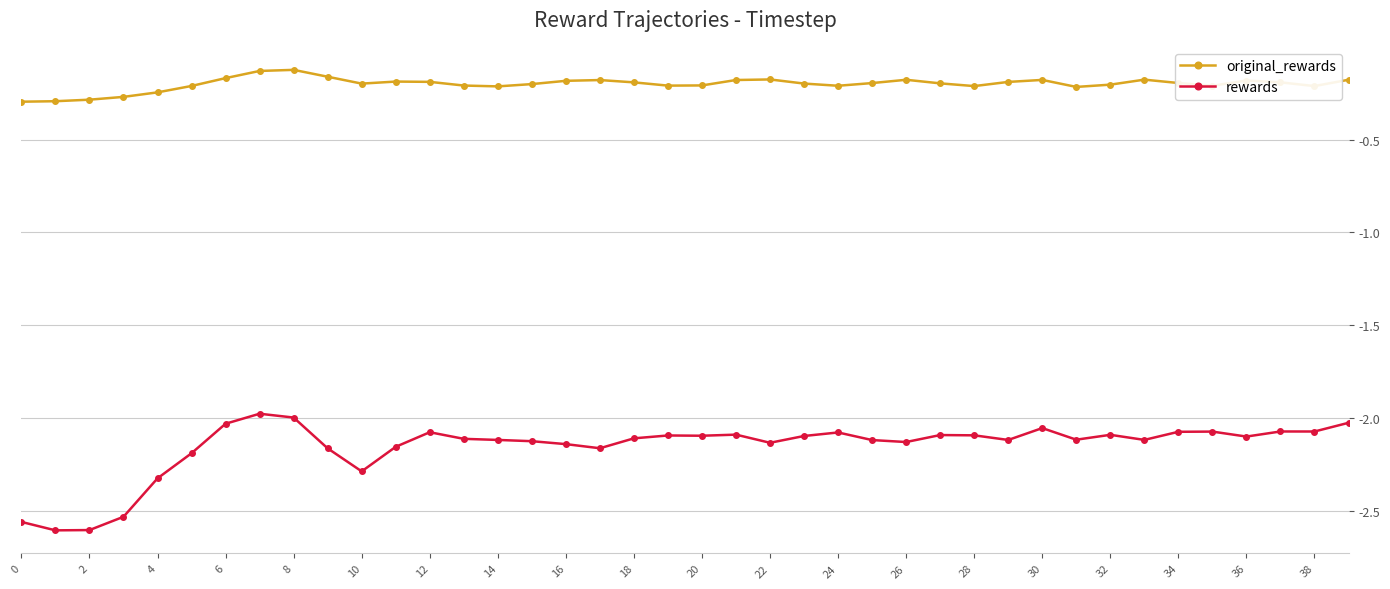

What is the difference between the second highest and second lowest values in the rewards series?

0.6